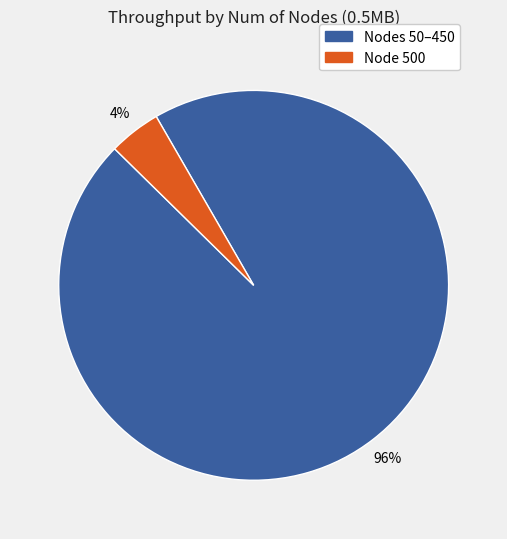

To the nearest percent, what is the average slice percentage?

50%